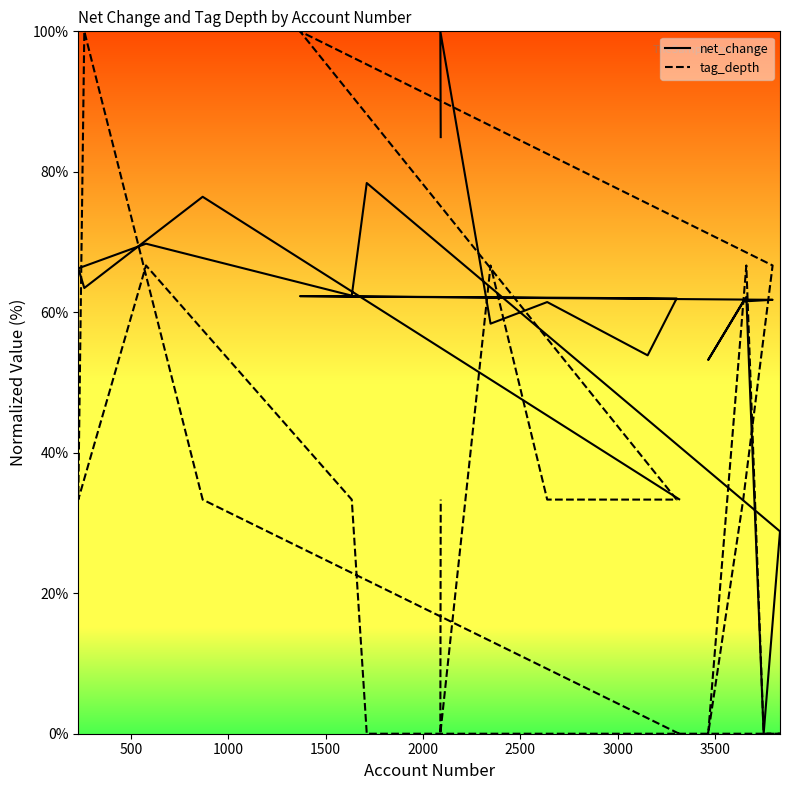

How many lines are shown in the chart?

2